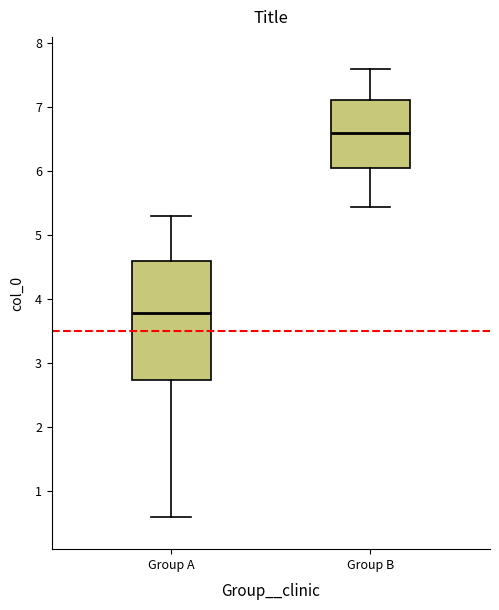

Reading left to right, transcribe this box plot: for each box, give where its median line is, the range the box spans, and where its two whiskers end, as read against the y-axis. The values are not printed on the chart, so give them approximately, as read against the axis.

Group A: median 3.8, box 2.7 to 4.6, whiskers 0.6 to 5.3
Group B: median 6.6, box 6.0 to 7.1, whiskers 5.4 to 7.6